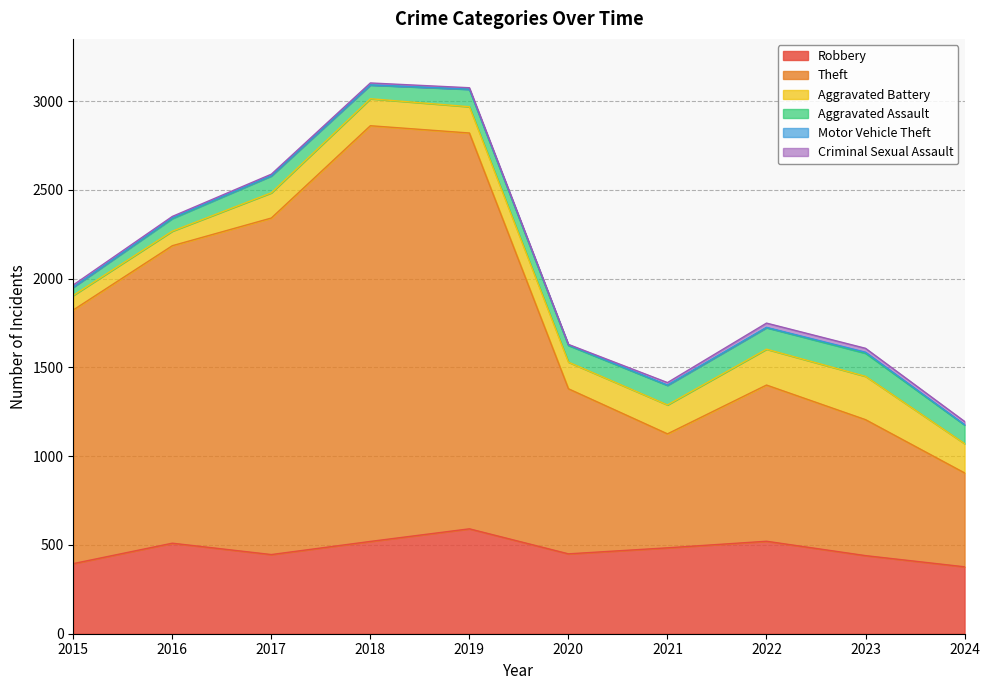

What is the difference between the maximum and minimum values in the Robbery series?

214